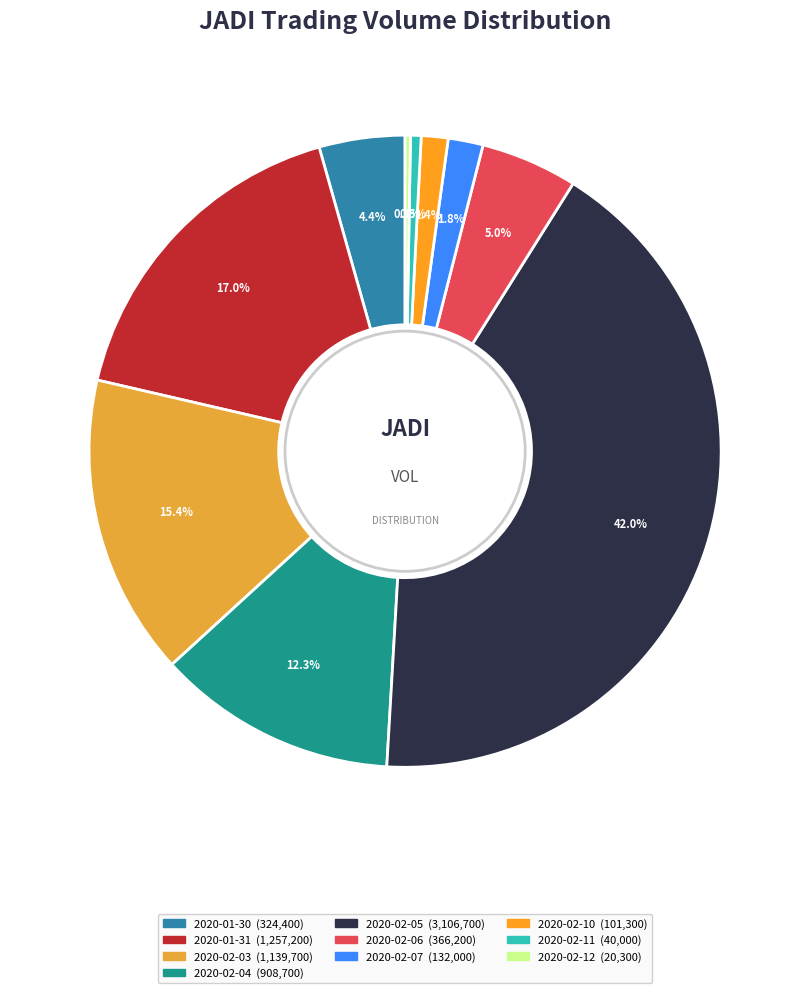

Is 2020-02-04 the majority of the pie?

No